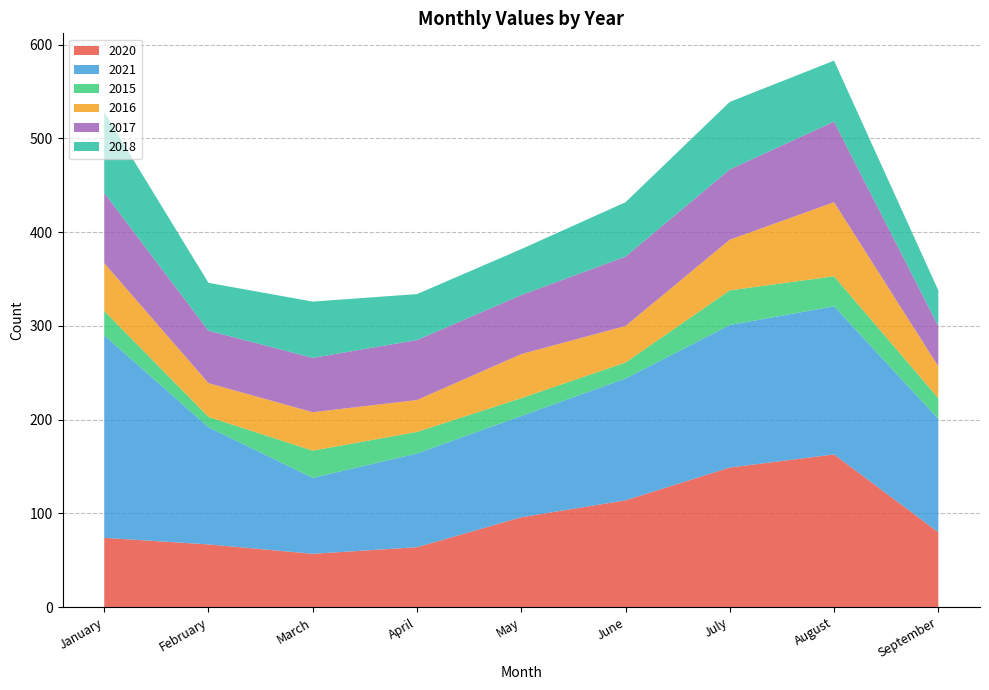

Reading left to right, what are all the values shown in this chart?

2020: January=74	February=67	March=57	April=64	May=96	June=114	July=149	August=163	September=80
2021: January=216	February=125	March=81	April=100	May=108	June=130	July=152	August=158	September=121
2015: January=26	February=11	March=29	April=23	May=19	June=17	July=37	August=32	September=22
2016: January=51	February=36	March=41	April=34	May=47	June=39	July=54	August=79	September=34
2017: January=75	February=56	March=58	April=64	May=63	June=74	July=75	August=86	September=43
2018: January=86	February=51	March=60	April=49	May=49	June=58	July=72	August=65	September=38